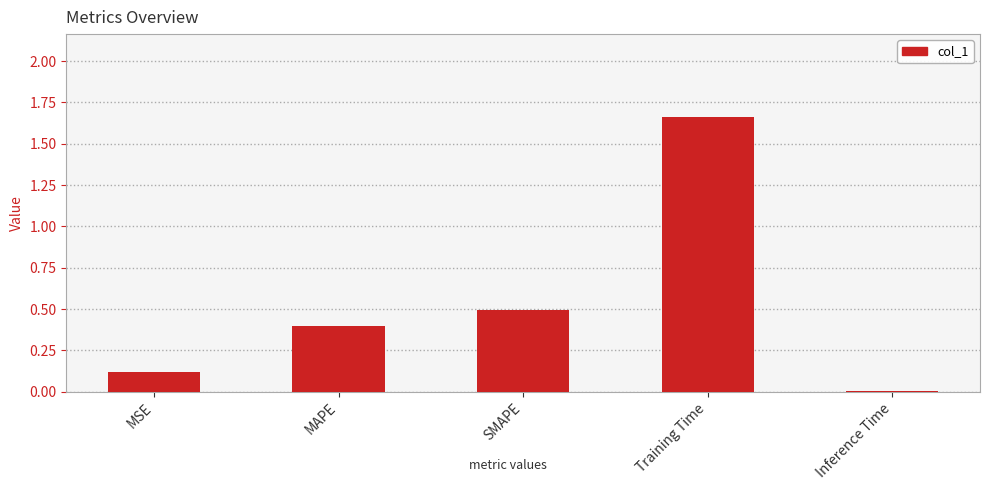

What is the change in value from MAPE to Inference Time?

-0.4